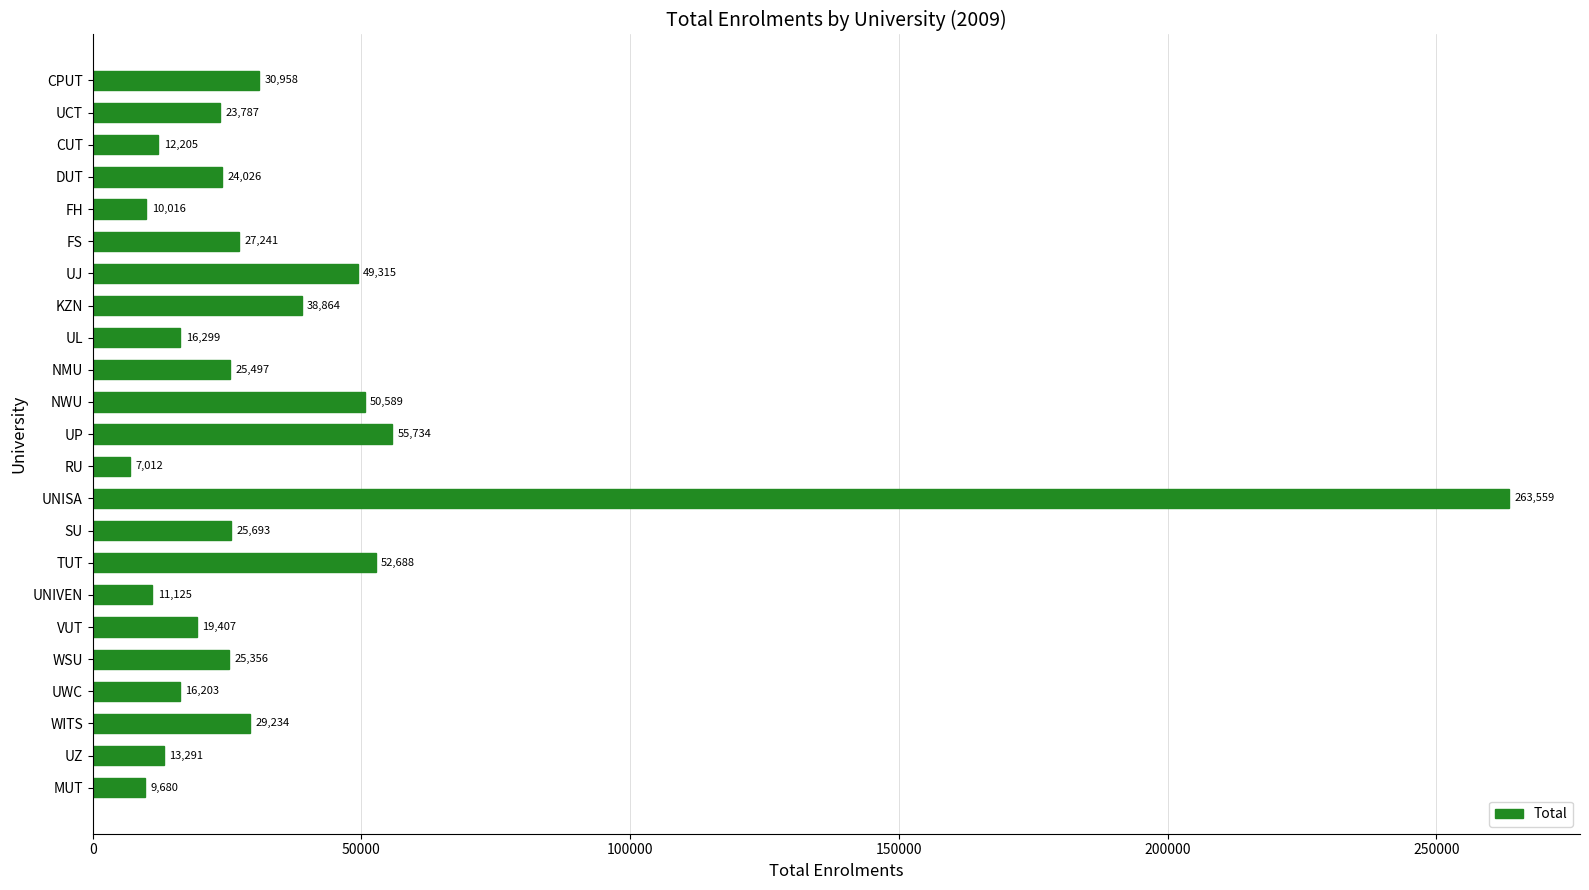

Reading bottom to top, what are all the values shown in this chart?

9680	13291	29234	16203	25356	19407	11125	52688	25693	263559	7012	55734	50589	25497	16299	38864	49315	27241	10016	24026	12205	23787	30958